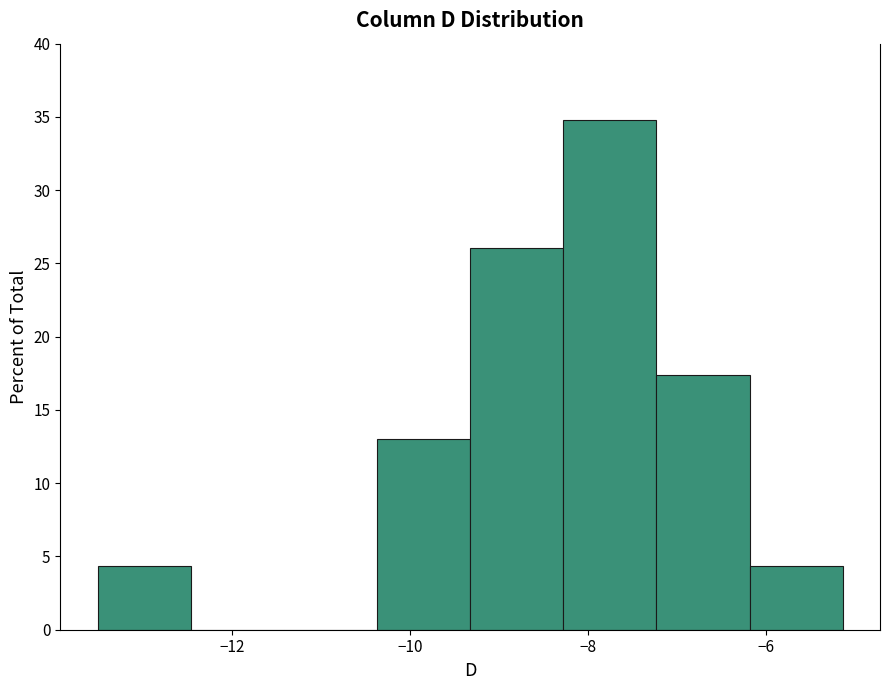

Reading left to right, transcribe this chart: for each bar, give the range it covers on the x-axis and its height. Neither the bar edges nor the heights are printed on the chart, so give them approximately, as read against the axes.

-13.6 to -12.4: 4.5
-12.4 to -11.4: 0
-11.4 to -10.4: 0
-10.4 to -9.4: 13.0
-9.4 to -8.2: 26.0
-8.2 to -7.2: 35.0
-7.2 to -6.2: 17.5
-6.2 to -5.2: 4.5